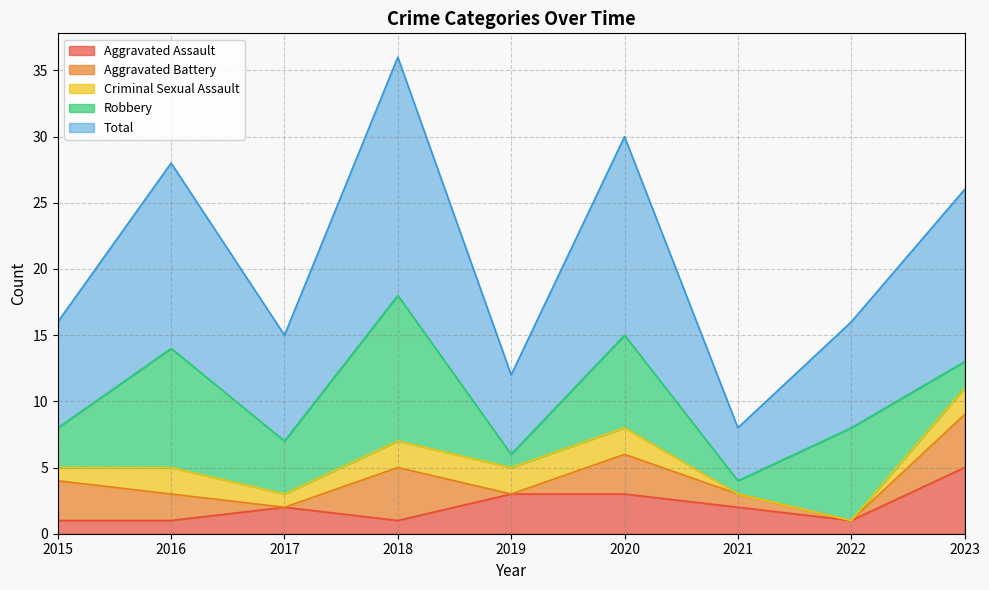

What is the highest value of the Aggravated Assault series?

5